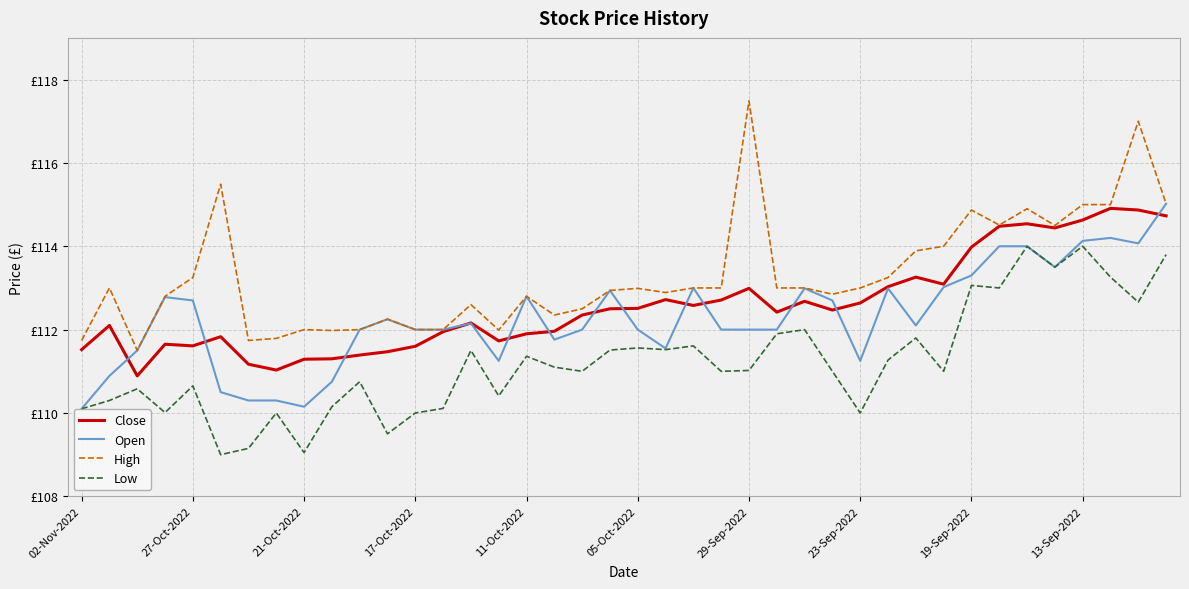

Is this an area chart (filled region under the line)?

No